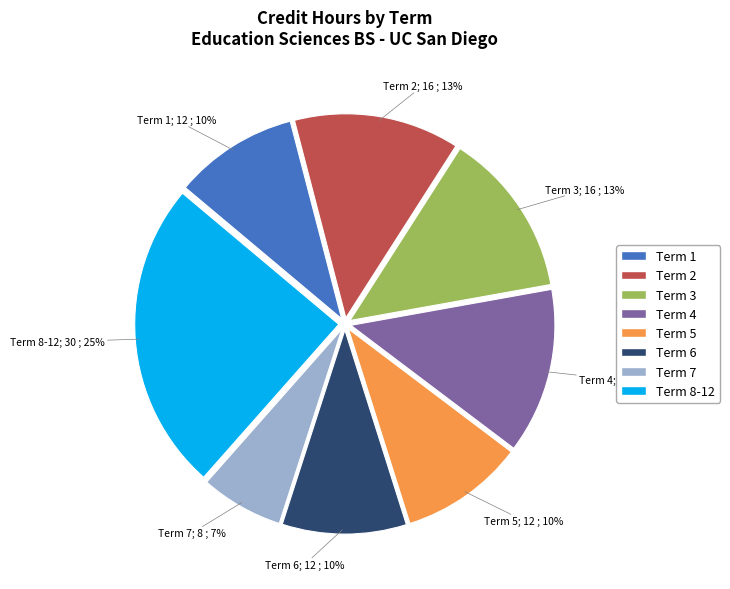

To the nearest percent, what is the average slice percentage?

12%